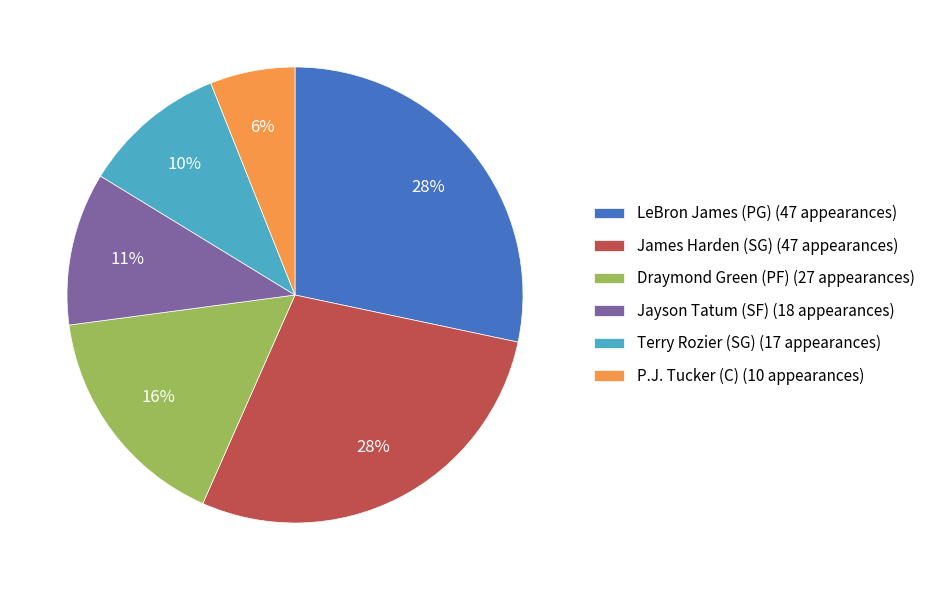

The Terry Rozier (SG) slice represents 1% of the pie. True or false?

False